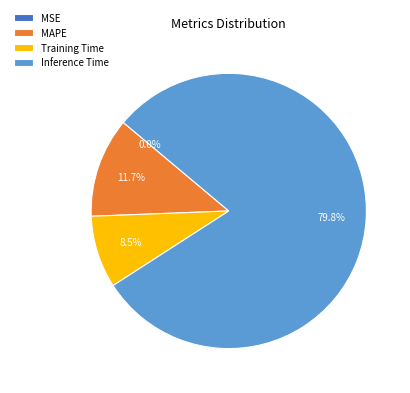

Is it true that Inference Time is 80% of the pie?

True